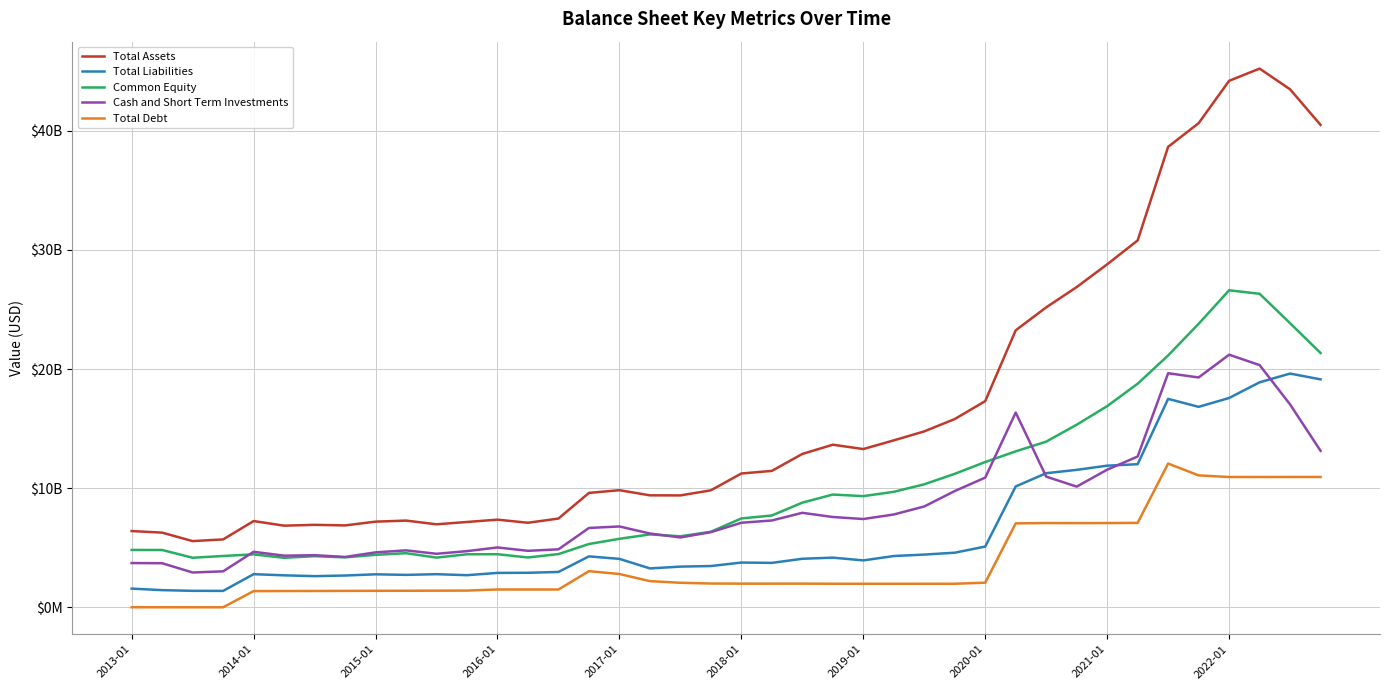

Is this an area chart (filled region under the line)?

No